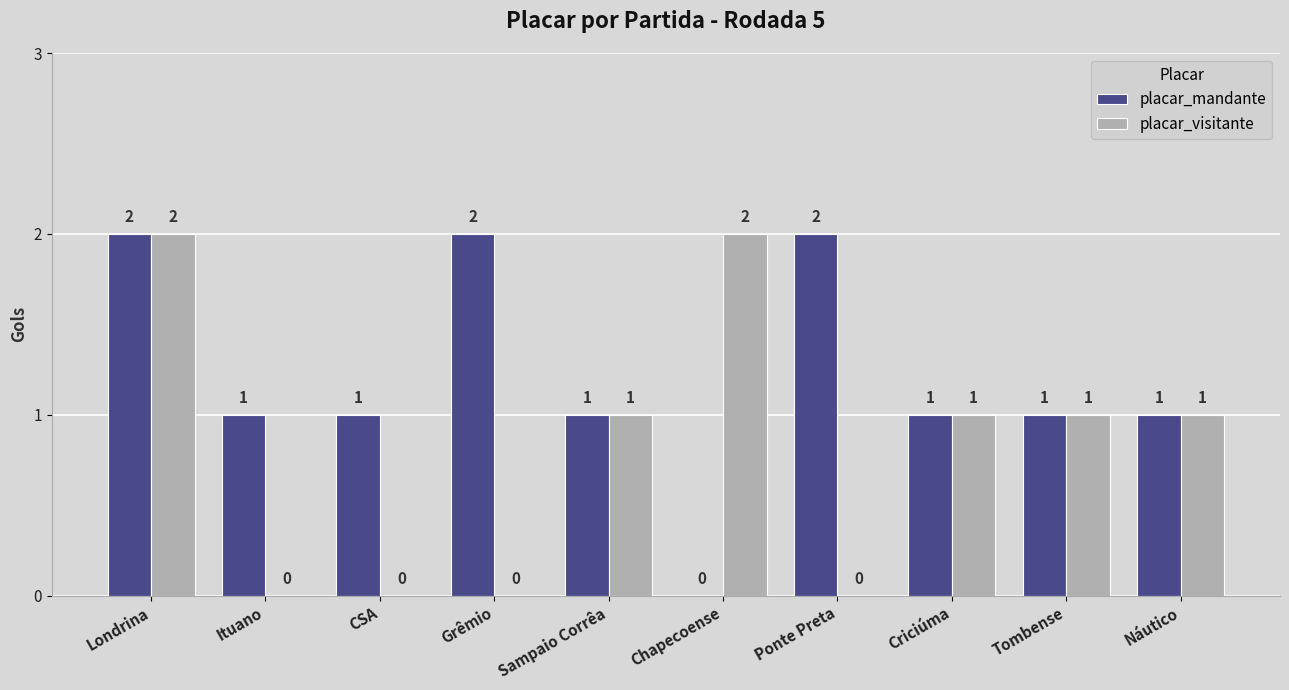

What is the sum of all placar_mandante values?

12